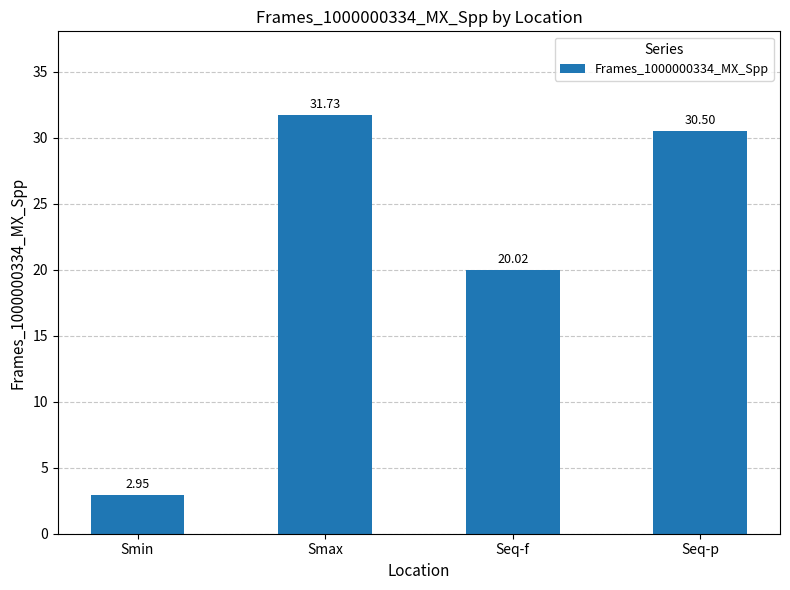

What is the sum of all values?

85.2